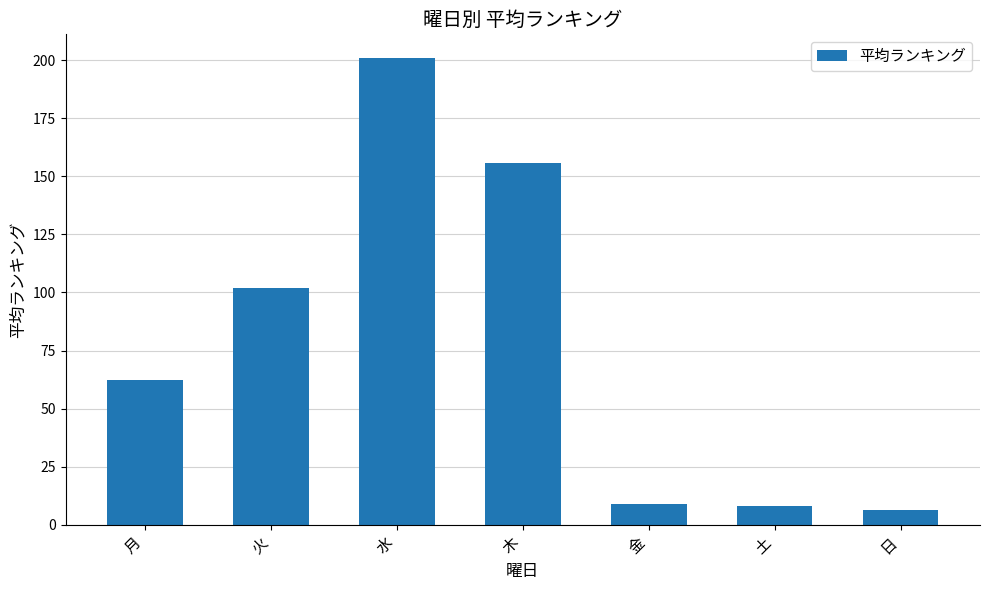

Is it true that the value at 日 is 6.6?

True